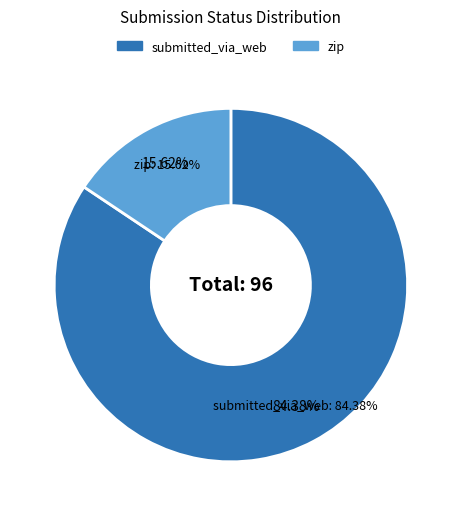

To the nearest percent, what percentage of the pie is zip?

16%